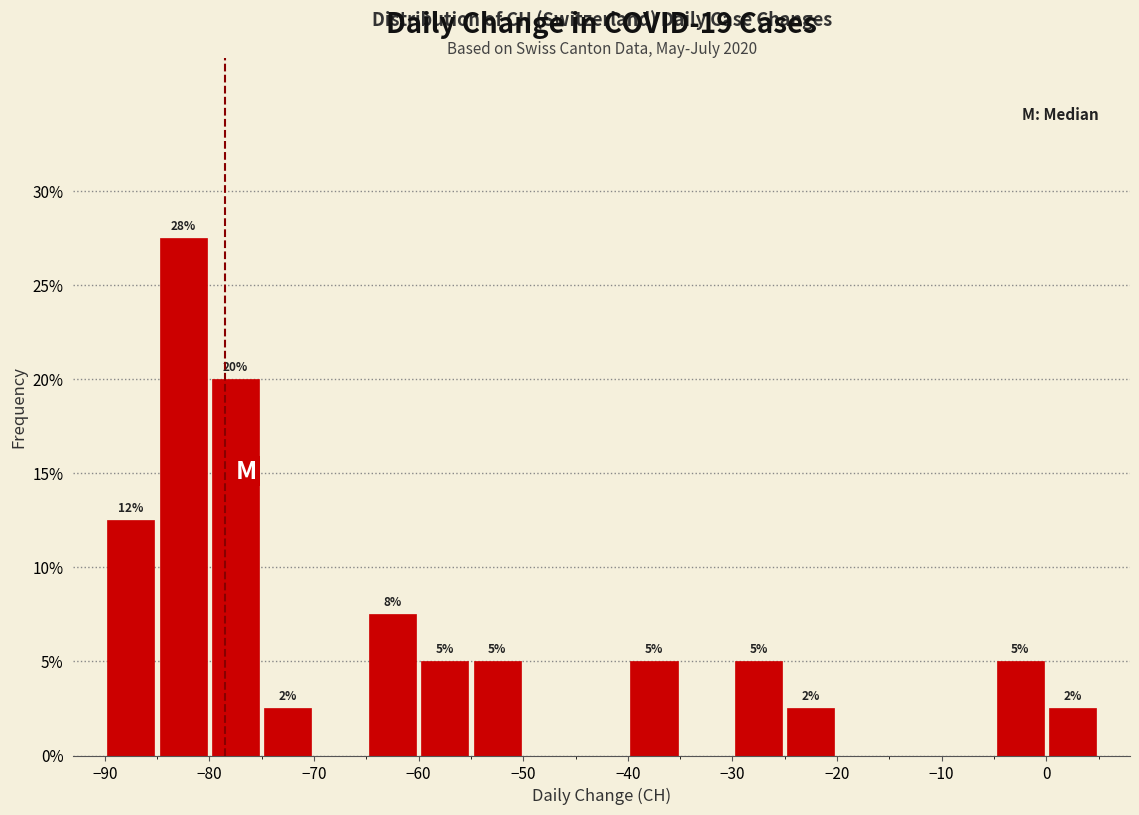

Which range on the x-axis has the tallest bar?

-85 to -80